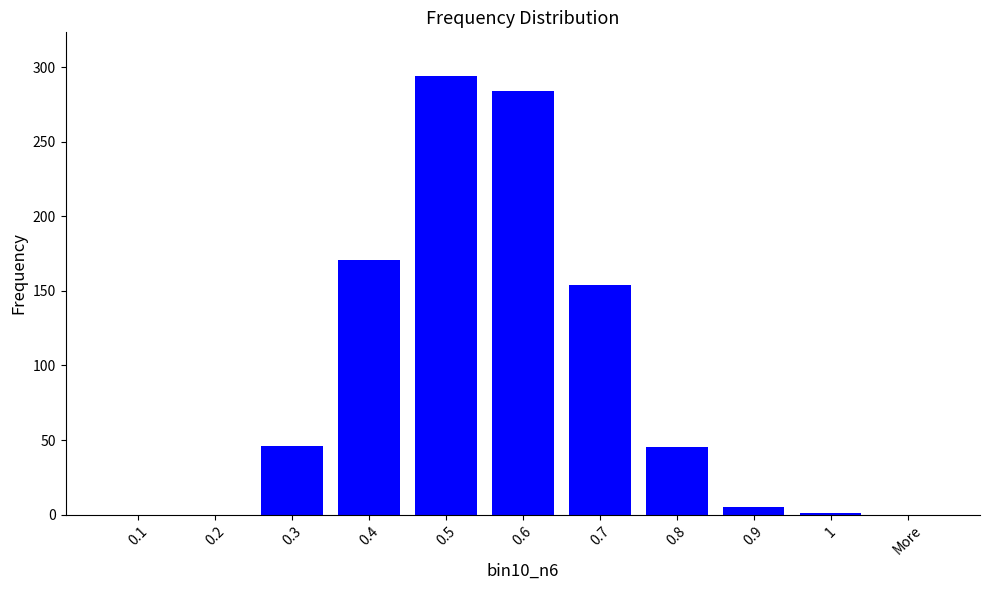

Which label corresponds to the largest value in the chart?

0.5